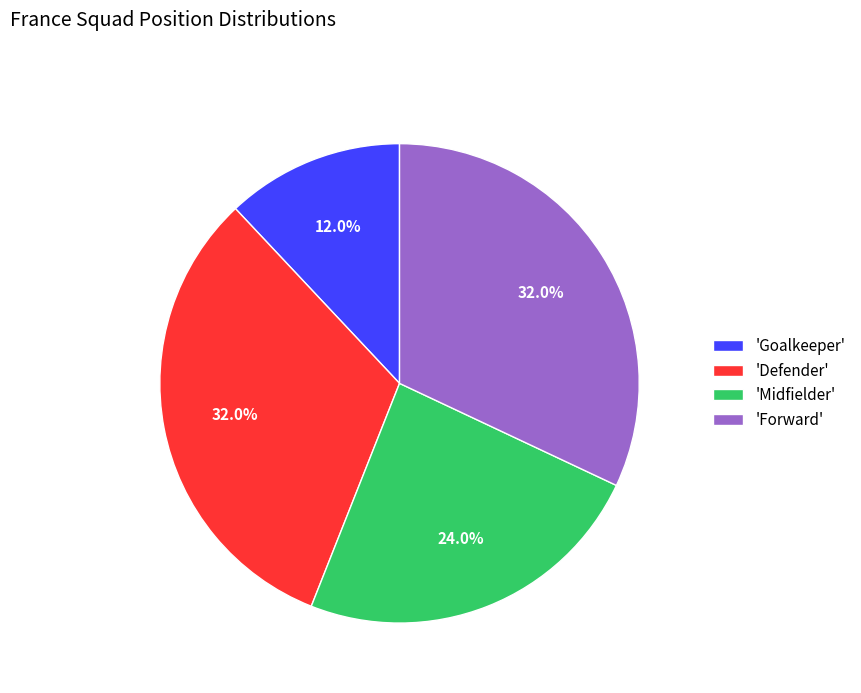

How many segments does this pie chart have?

4